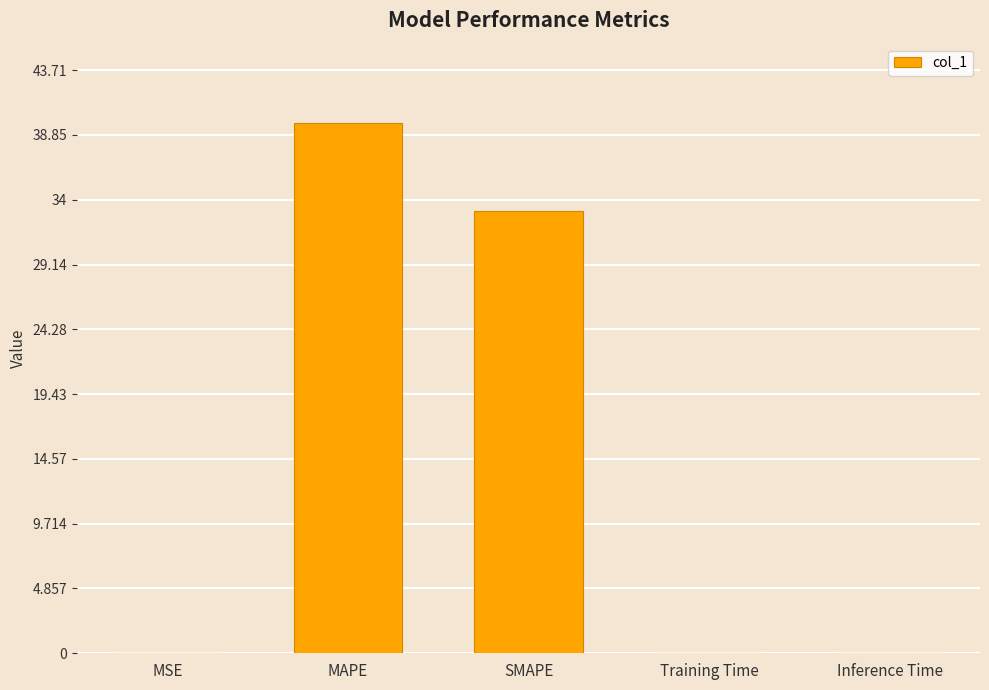

At which category does the chart reach its peak across all series?

MAPE